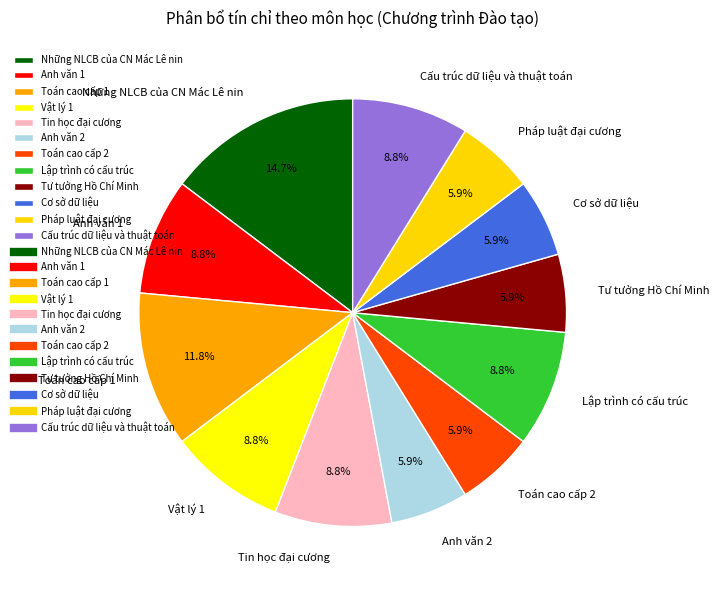

Which slice is the largest?

Những NLCB của CN Mác Lê nin